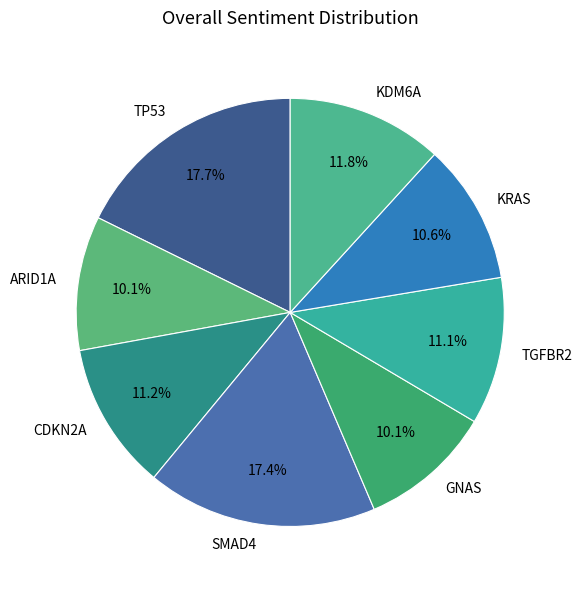

To the nearest percent, what is the average slice percentage?

12%